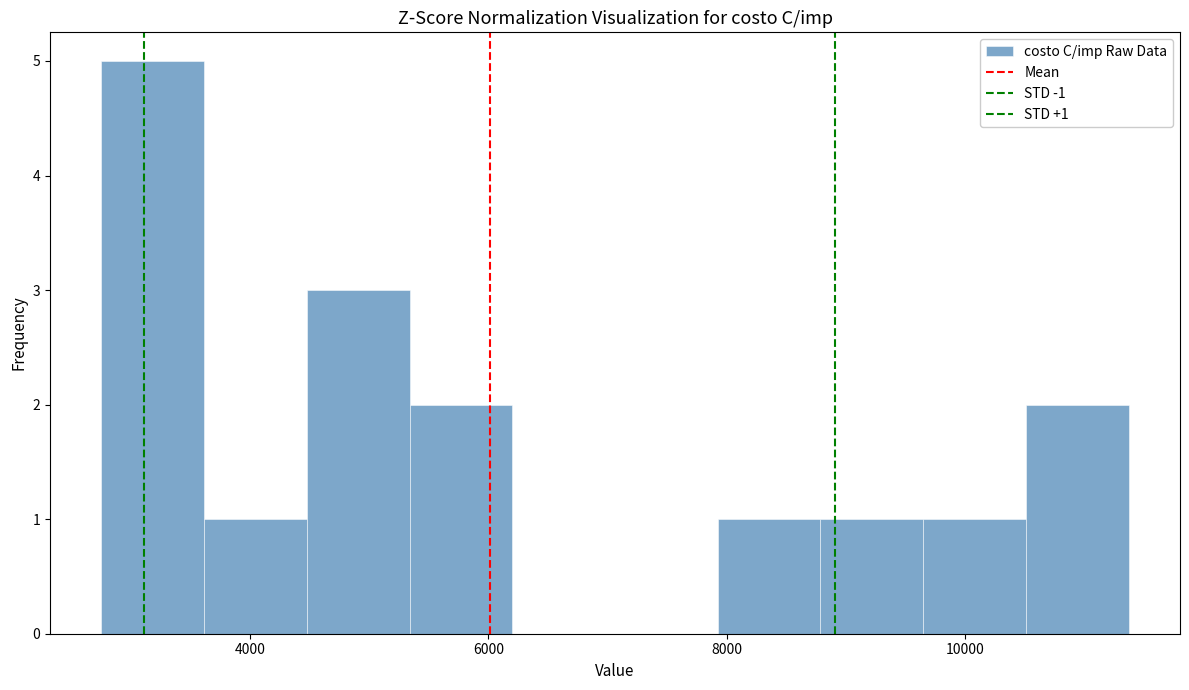

Which range on the x-axis has the tallest bar?

2800 to 3600